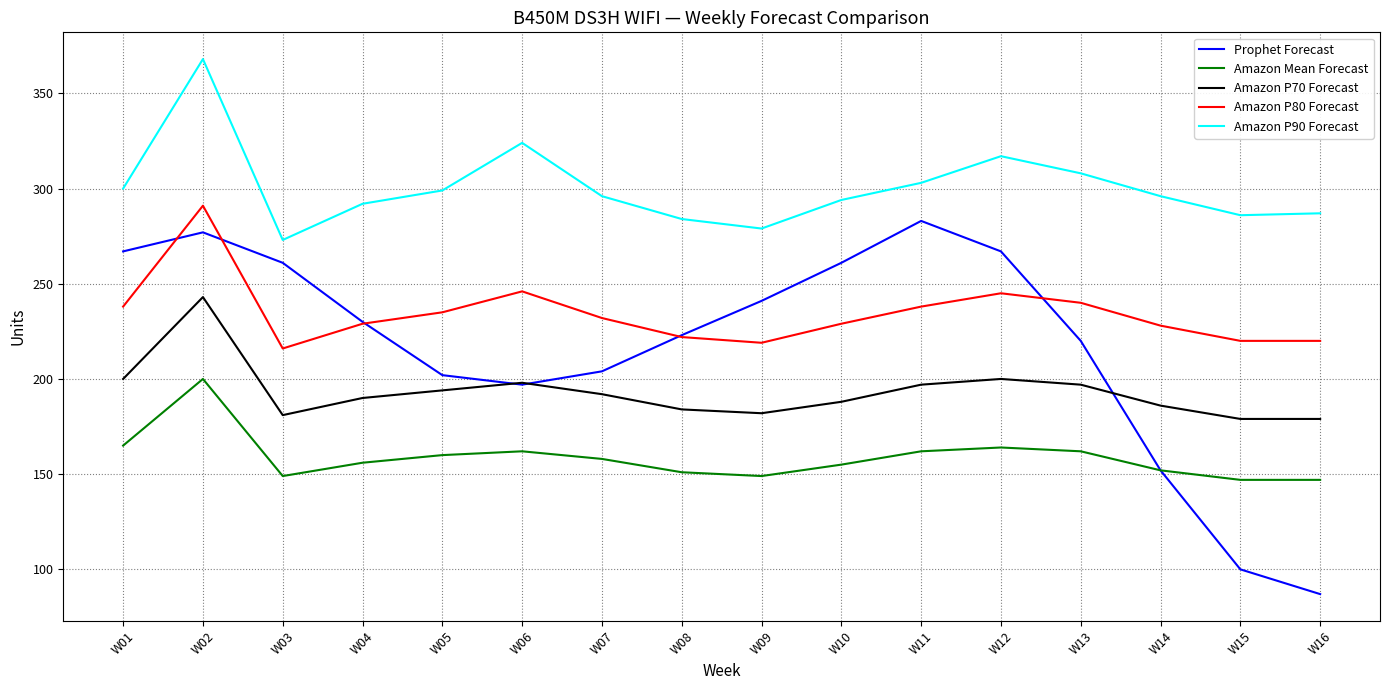

Which label corresponds to the largest value in the chart?

W02